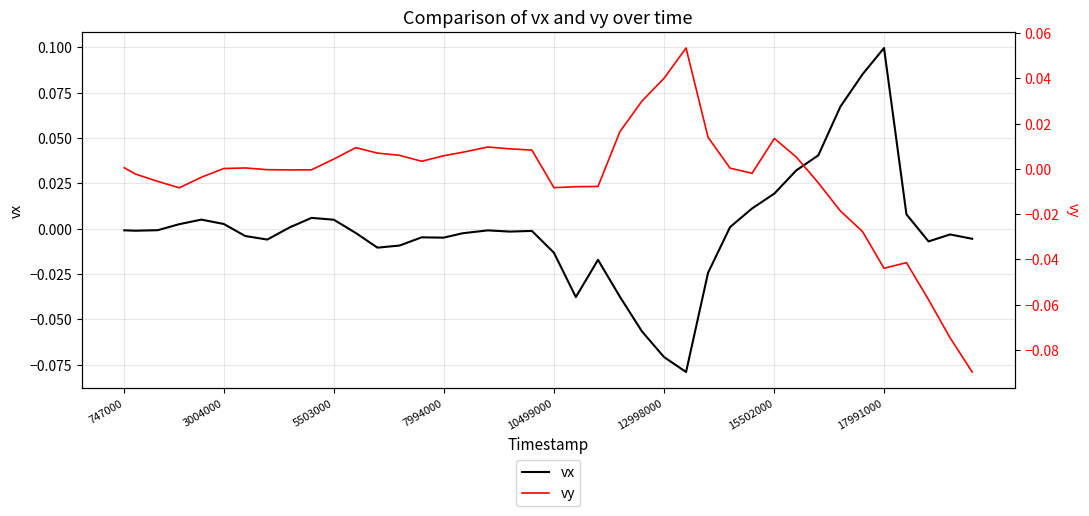

In vx, how many points are higher than both neighbors (excluding endpoints)?

8